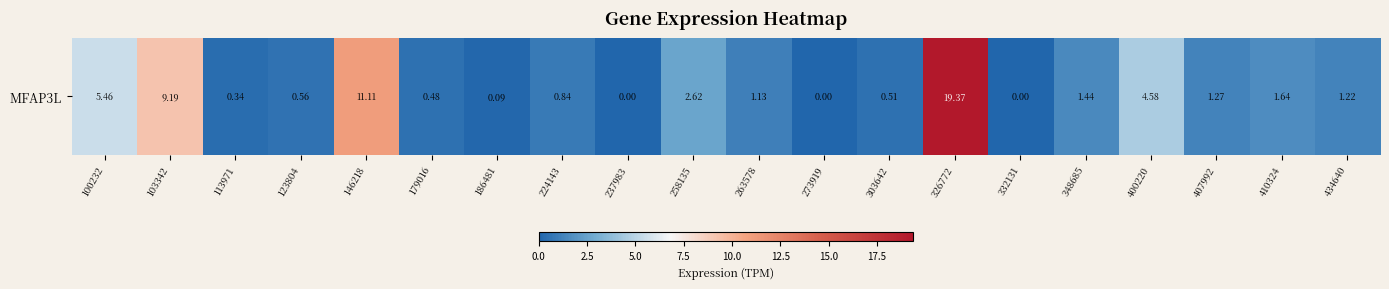

True or false: the data shows 9.2 at 103342.

True